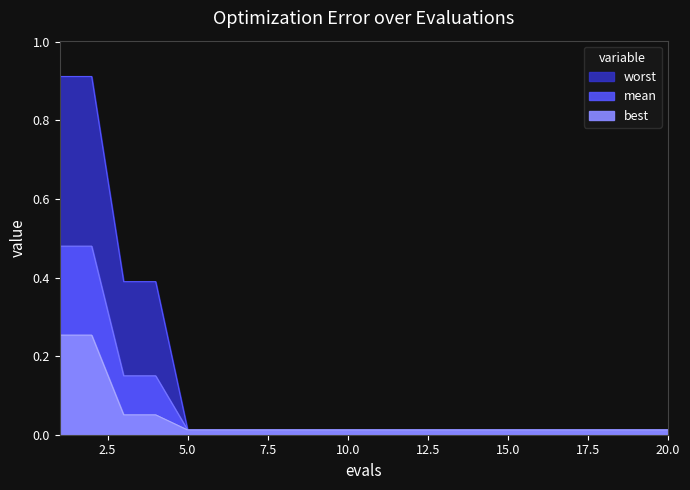

Rank the series by their average value, from lowest to highest.

best, mean, worst